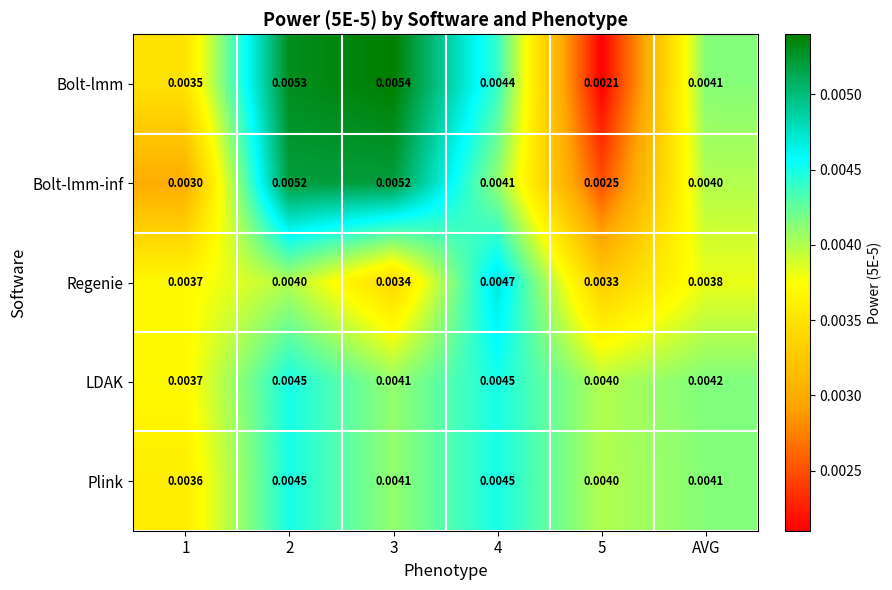

Is the value of Bolt-lmm-inf at 3 greater than the value of Bolt-lmm at 3?

No